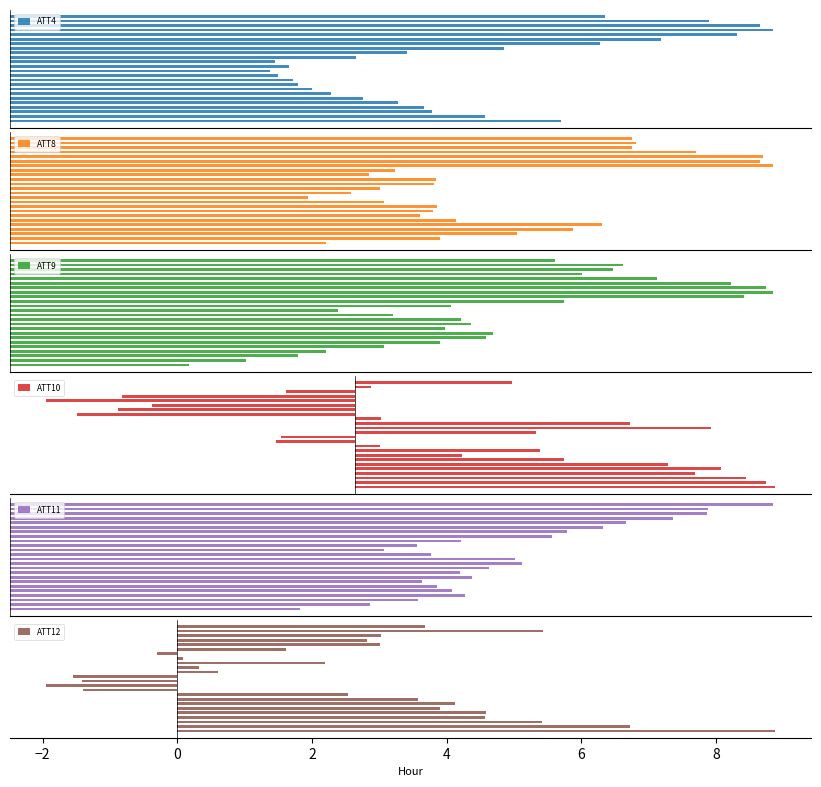

What is the sum of all ATT11 values?

405.0